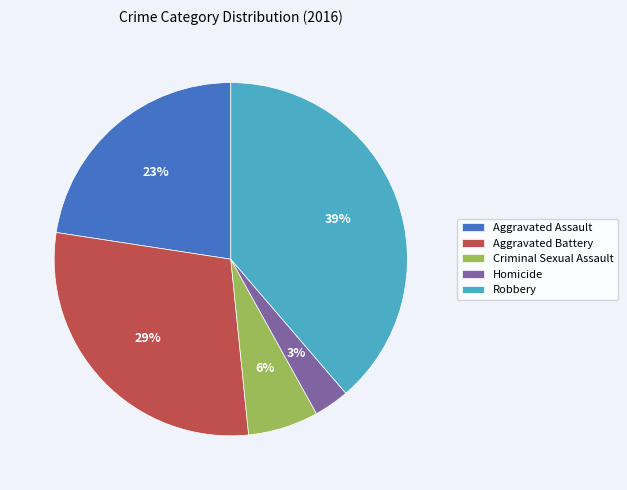

Does any single category account for the majority?

No